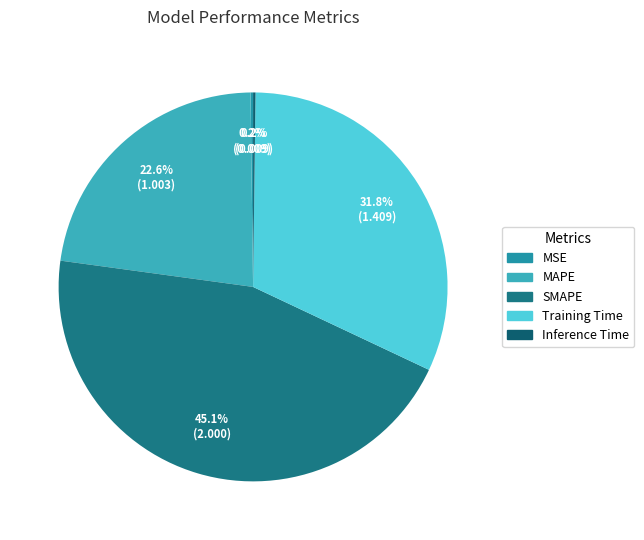

Rank the categories by value from lowest to highest.

Inference Time, MSE, MAPE, Training Time, SMAPE